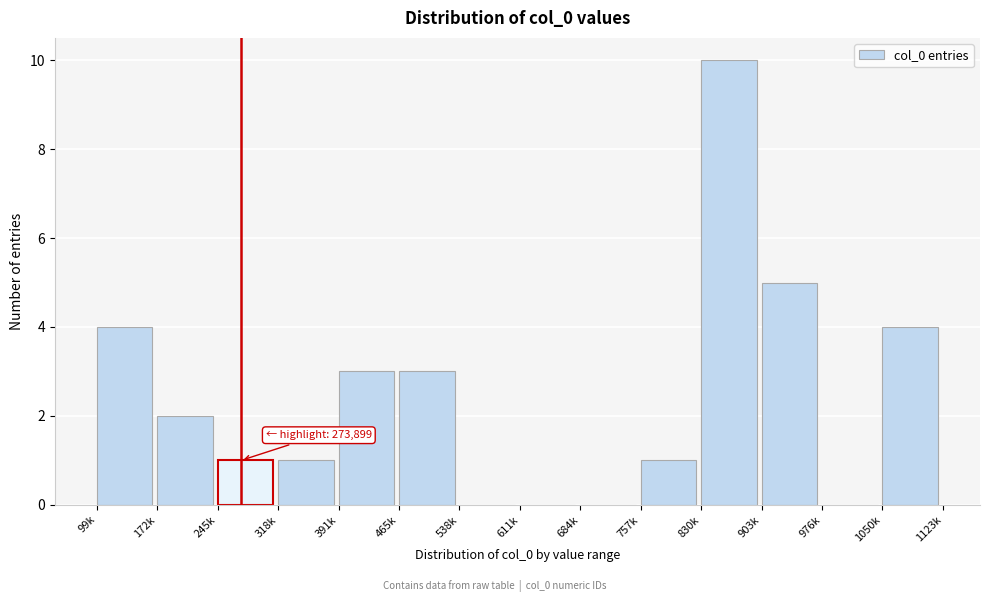

Reading left to right, what are all the values shown in this chart?

99k=4	172k=2	245k=1	318k=1	391k=3	465k=3	538k=0	611k=0	684k=0	757k=1	830k=10	903k=5	976k=0	1050k=4